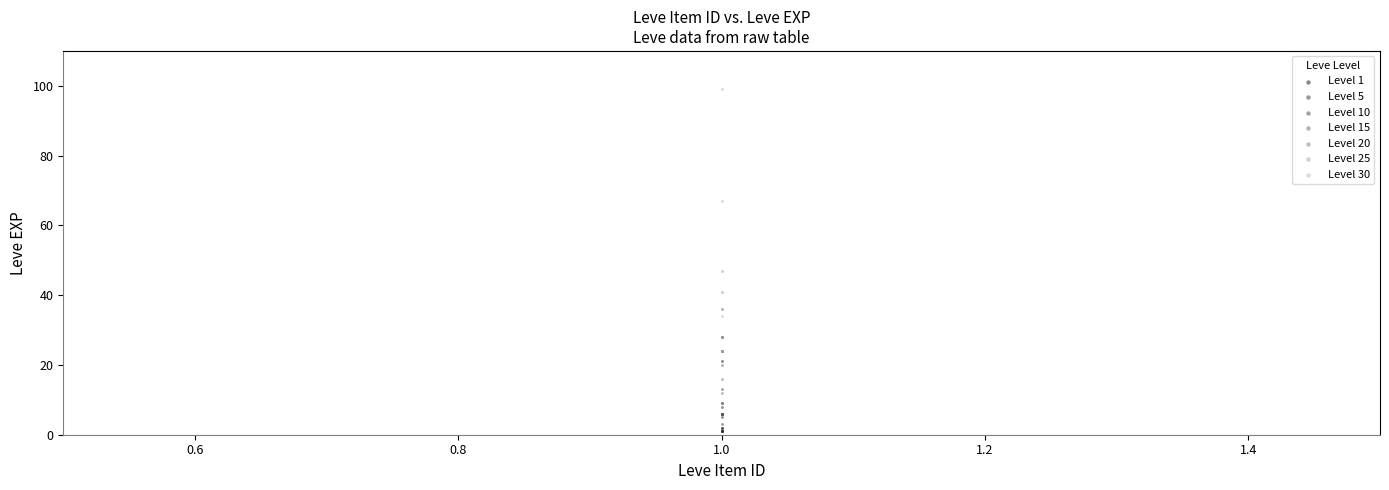

What are all the series names shown in the legend?

Level 1, Level 5, Level 10, Level 15, Level 20, Level 25, Level 30